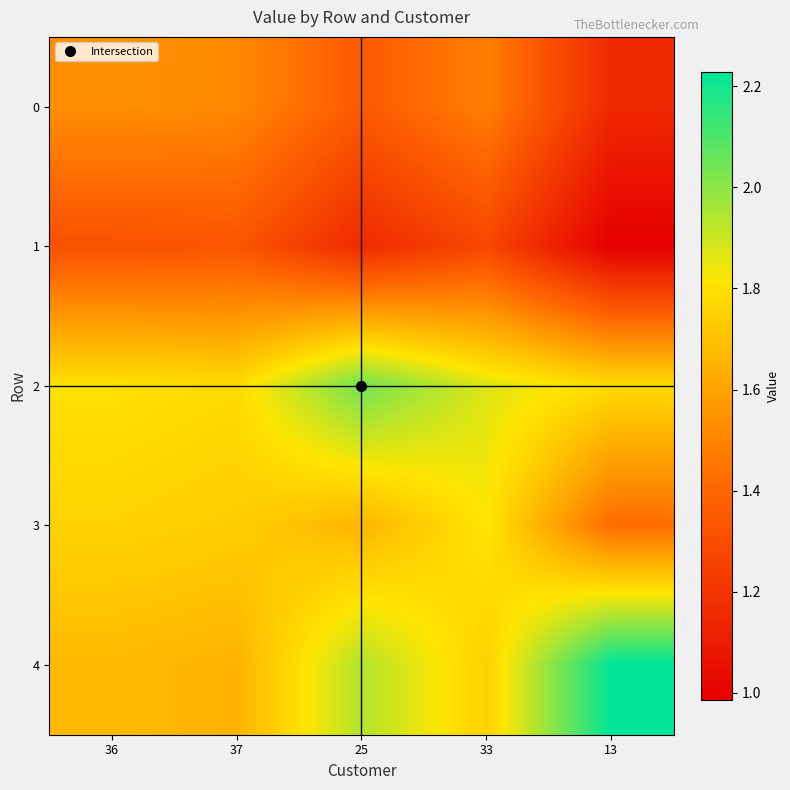

Reading left to right, list all the values displayed in this chart.

0: 36=1.5	37=1.5	25=1.4	33=1.5	13=1.2
1: 36=1.3	37=1.3	25=1.2	33=1.3	13=1.0
2: 36=1.8	37=1.8	25=2.0	33=1.9	13=1.8
3: 36=1.8	37=1.7	25=1.7	33=1.8	13=1.4
4: 36=1.7	37=1.7	25=1.9	33=1.7	13=2.2